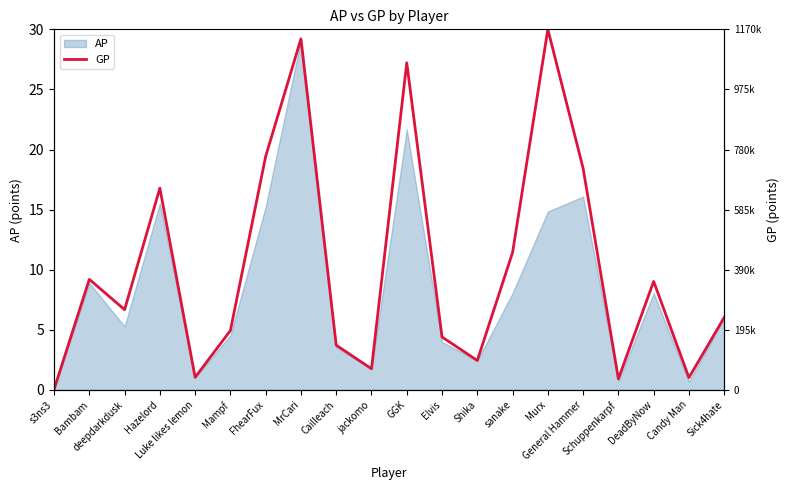

Where is the first local minimum?

deepdarkdusk